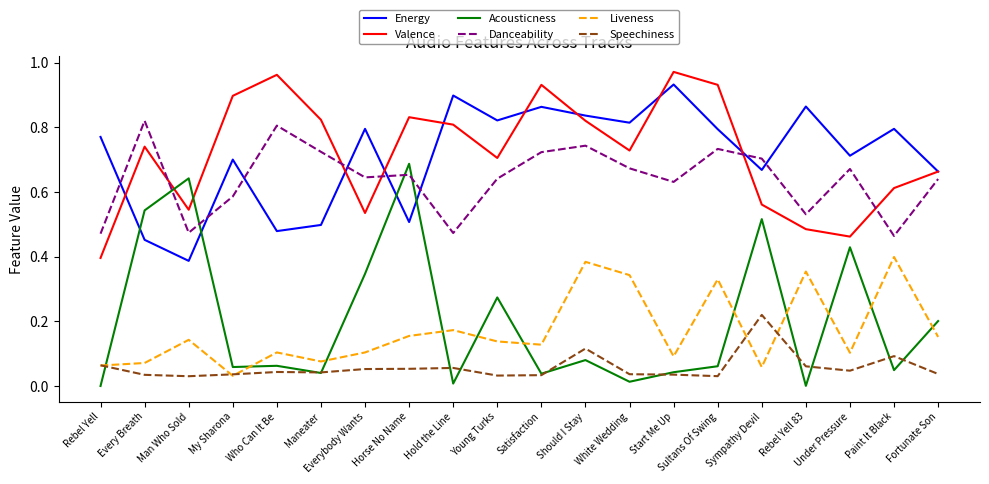

True or false: Danceability has a value of 0.7 at Should I Stay.

True